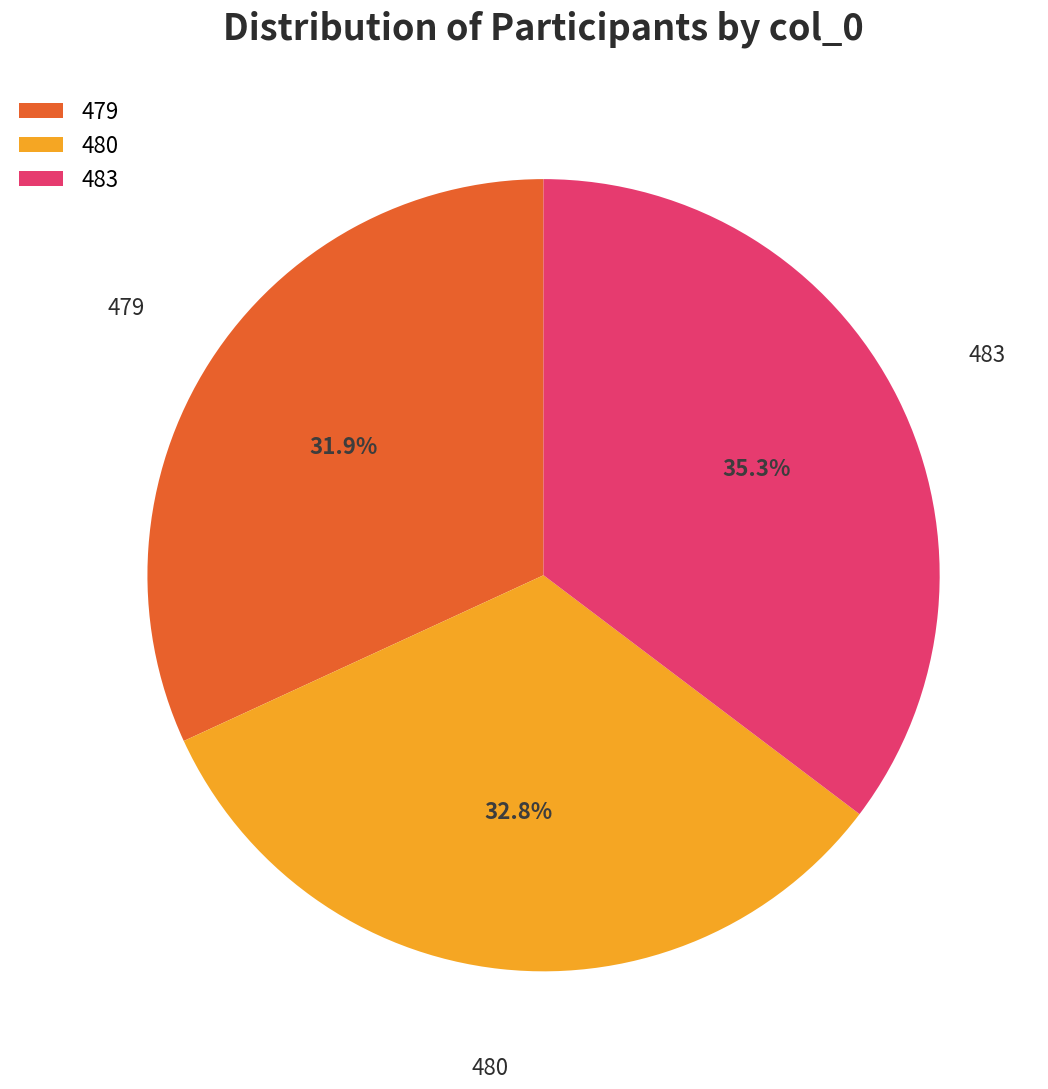

Is it true that 483 is 35% of the pie?

True